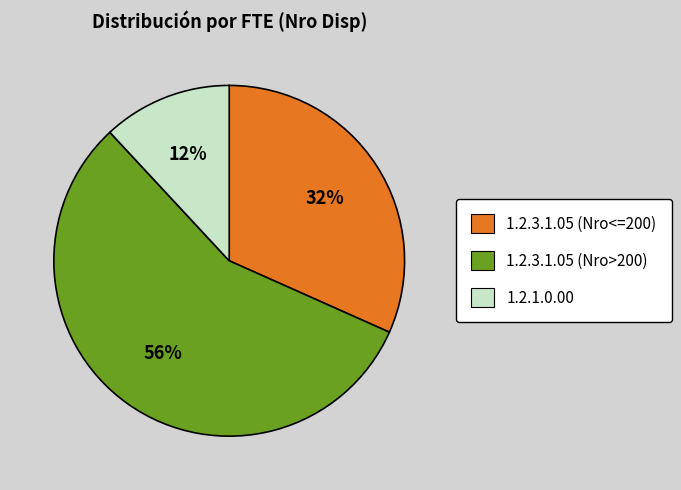

Is there any slice that represents more than half of the pie?

Yes